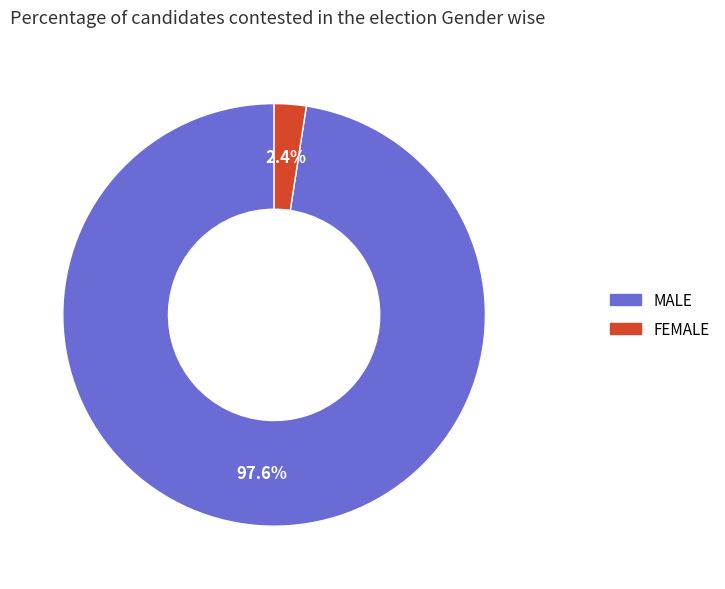

Is there a majority slice in this chart?

Yes